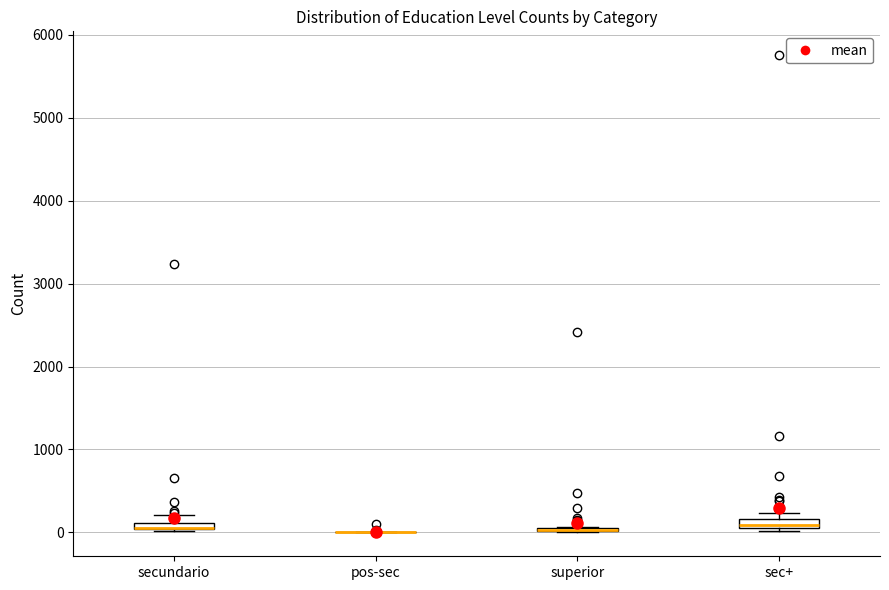

Where is the lower edge of the box for superior on the y-axis? The values are not printed on the chart, so give them approximately, as read against the axis.

0